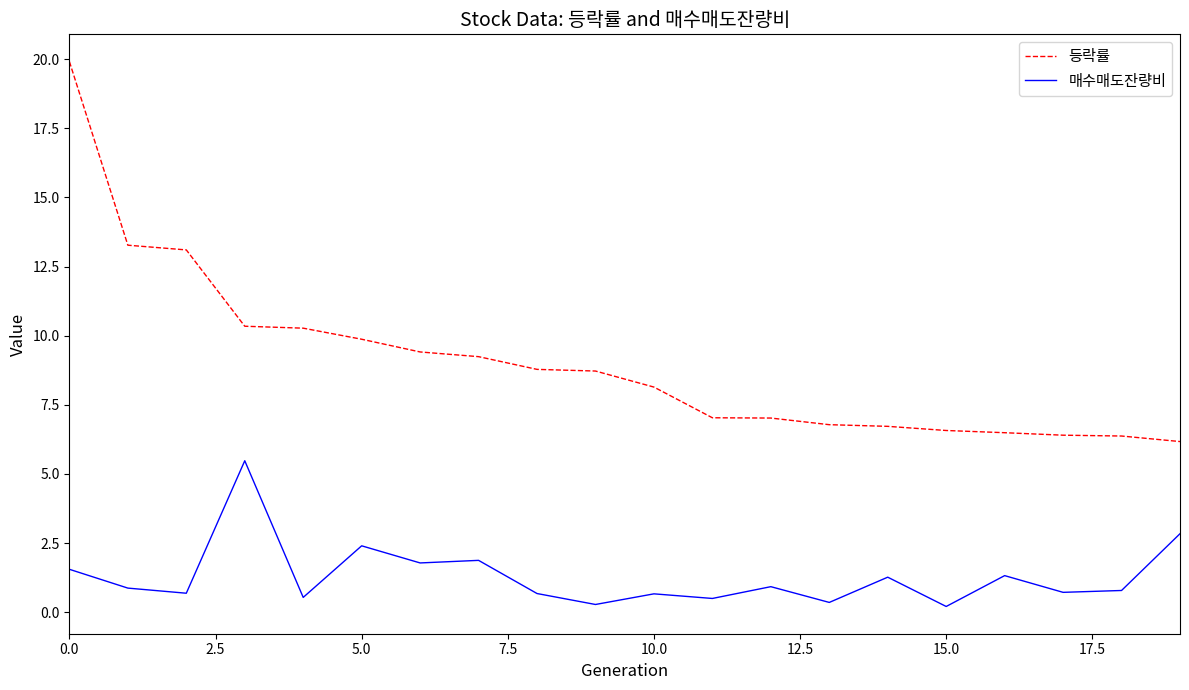

True or false: 매수매도잔량비 and 등락률 intersect in this chart.

False